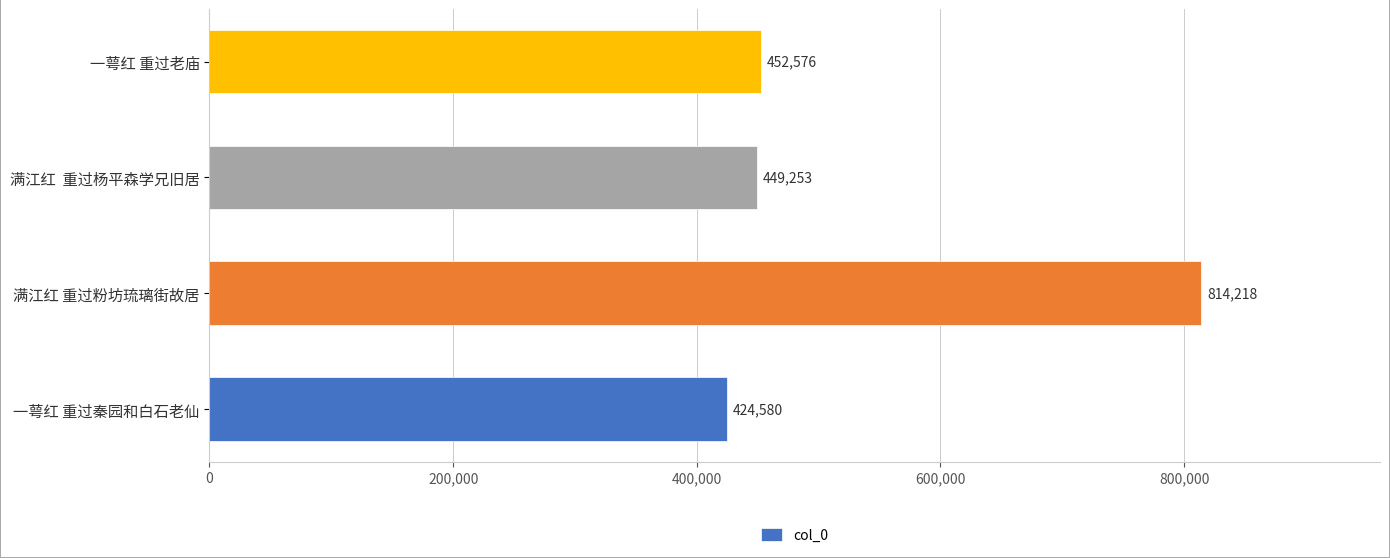

Rank the categories by value from highest to lowest.

满江红 重过粉坊琉璃街故居, 一萼红 重过老庙, 满江红  重过杨平森学兄旧居, 一萼红 重过秦园和白石老仙